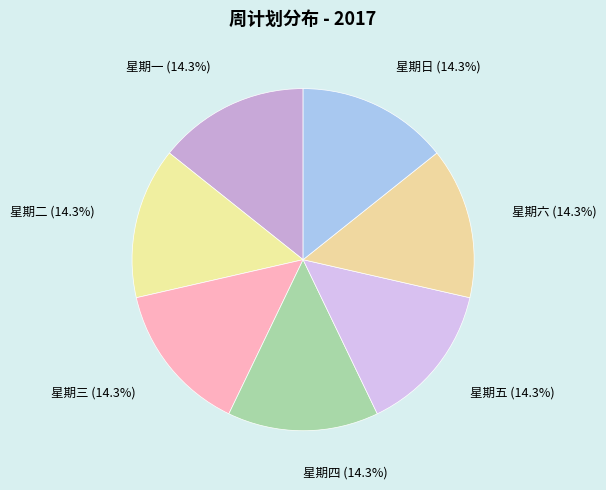

How many slices are in this pie chart?

7